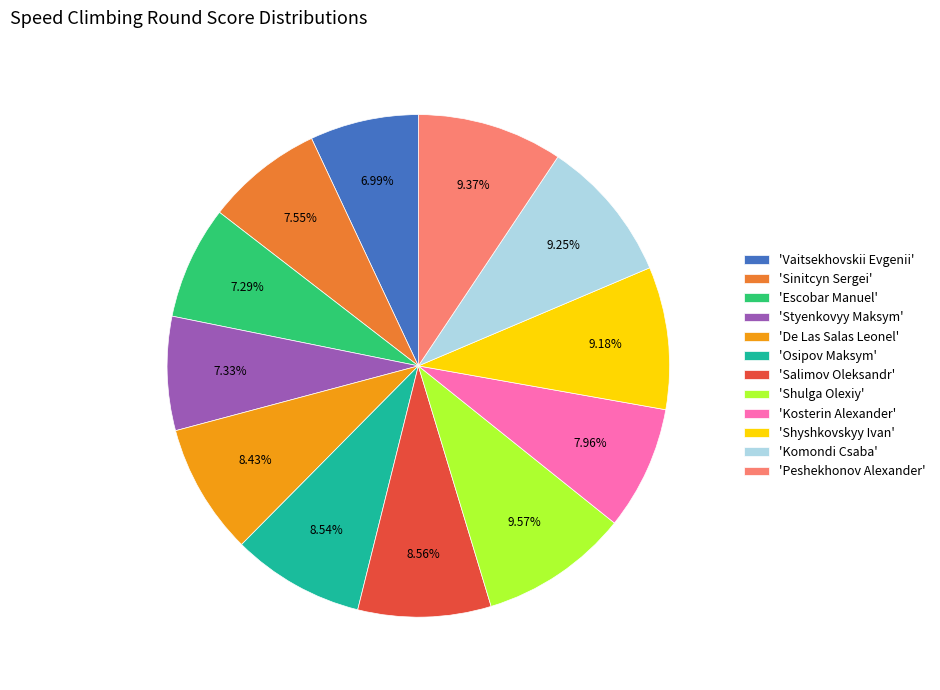

Which has a higher value, 'Styenkovyy Maksym' or 'Peshekhonov Alexander'?

'Peshekhonov Alexander'